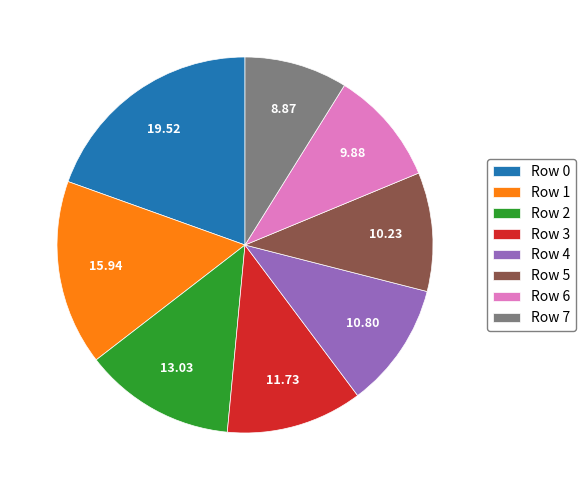

Does any single category account for the majority?

No